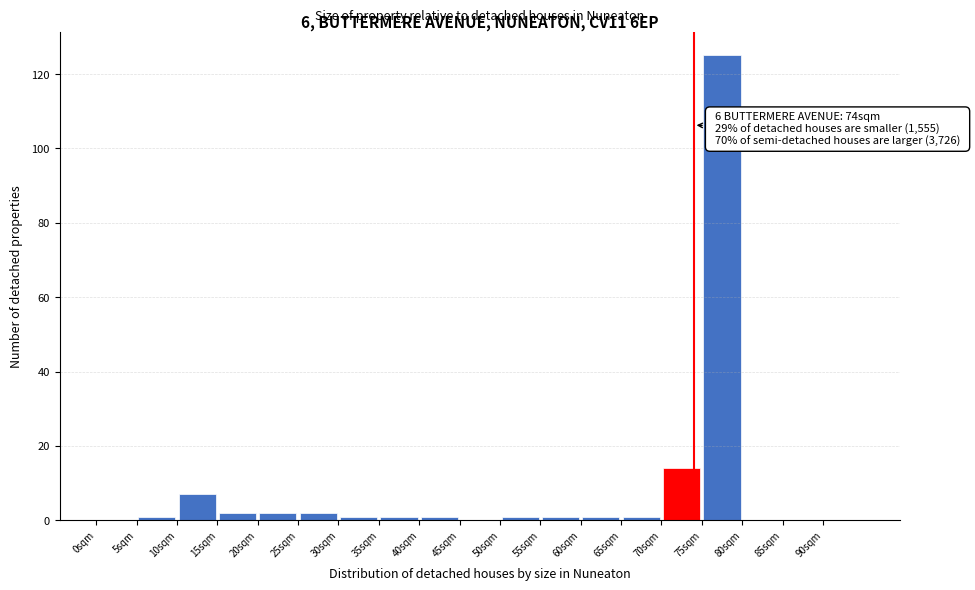

Over which range of the x-axis is the bar tallest?

75 to 80